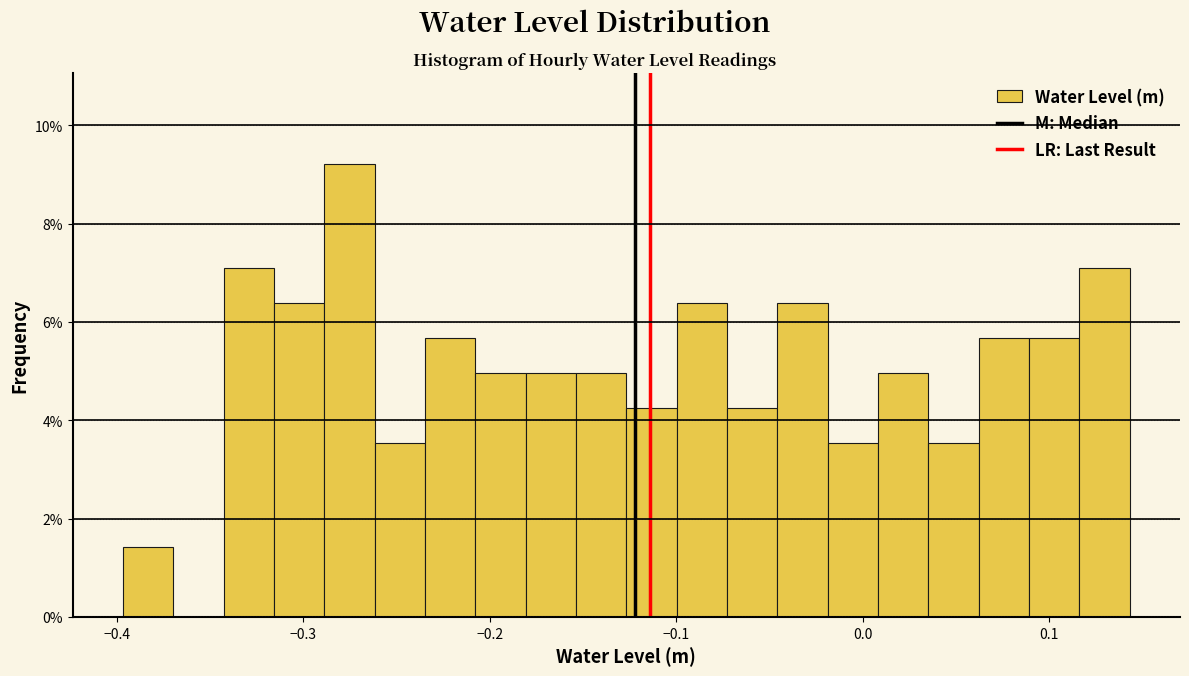

Read against the x-axis, roughly where is the centre of the tallest bar?

-0.28